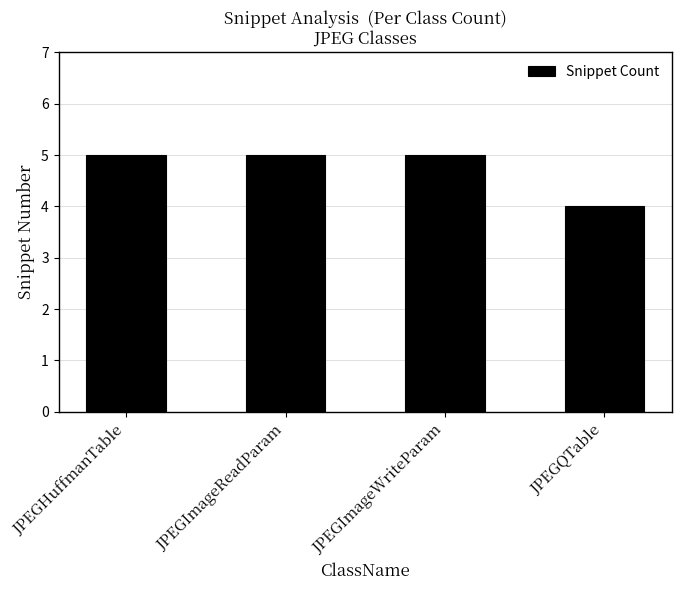

True or false: the data shows 5 at JPEGHuffmanTable.

True